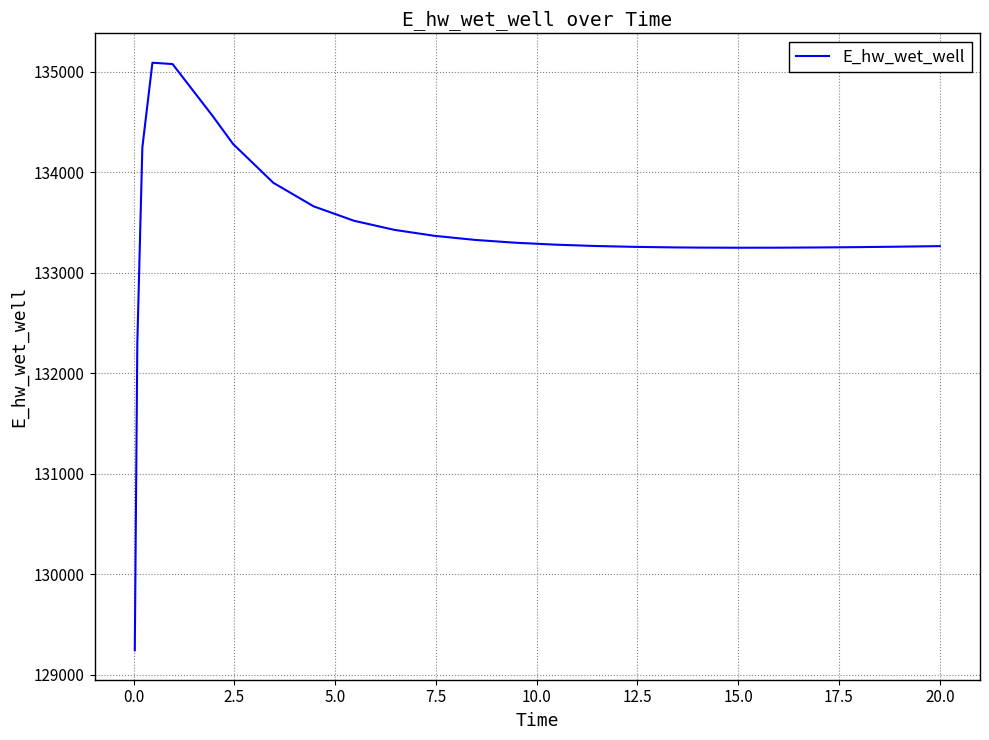

What is the difference between the maximum and minimum values?

5847.8